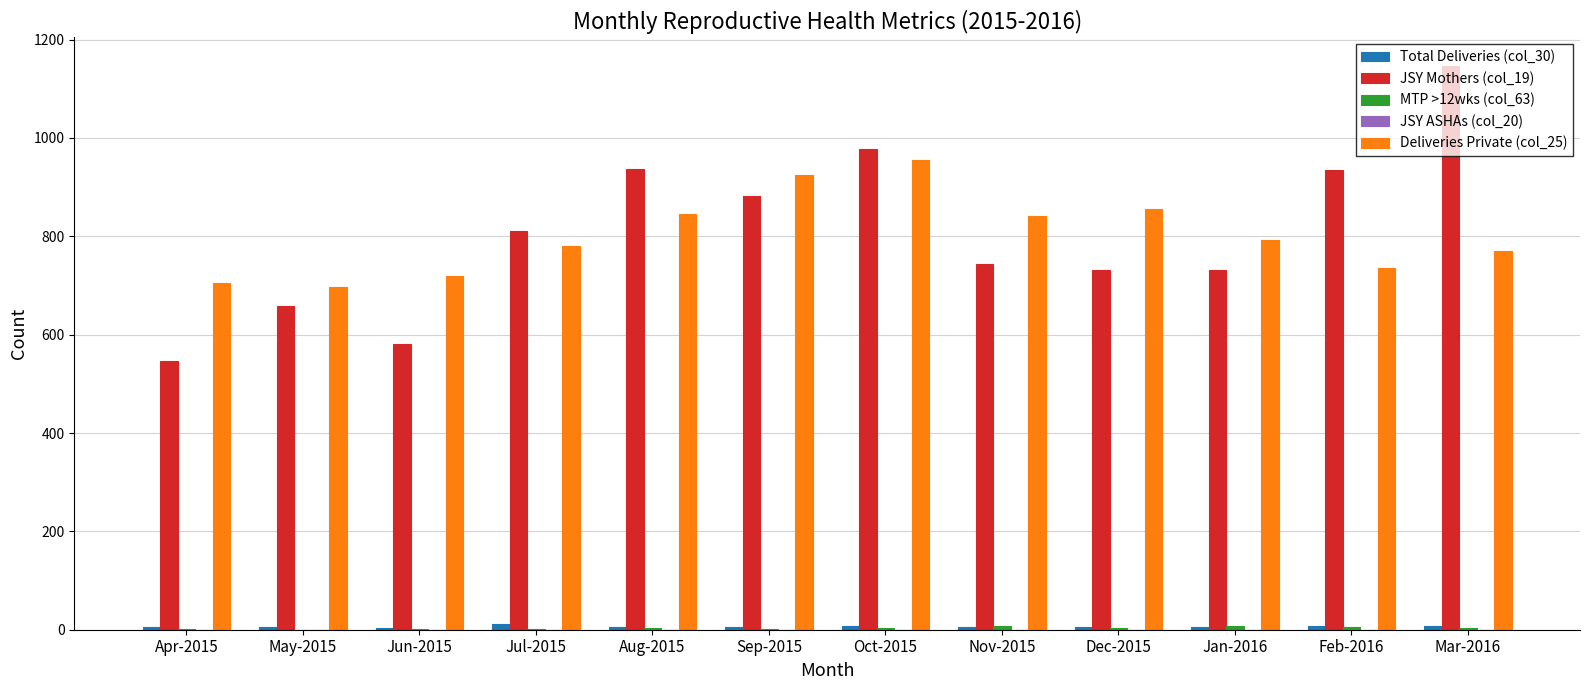

What is the sum of all Deliveries Private (col_25) values?

9621